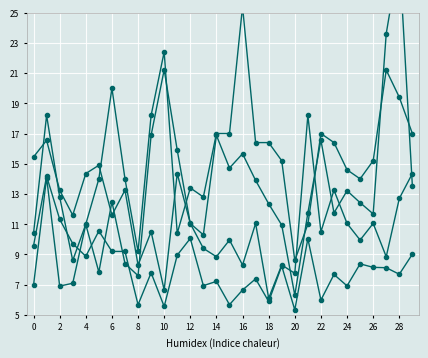

How many categories are shown in the chart?

30